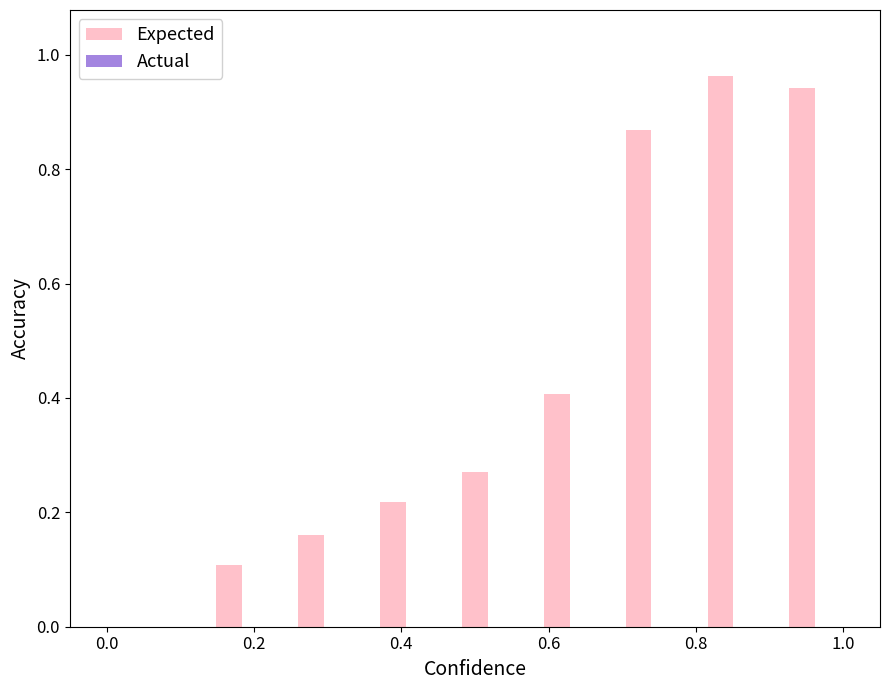

Are the bars horizontal?

No